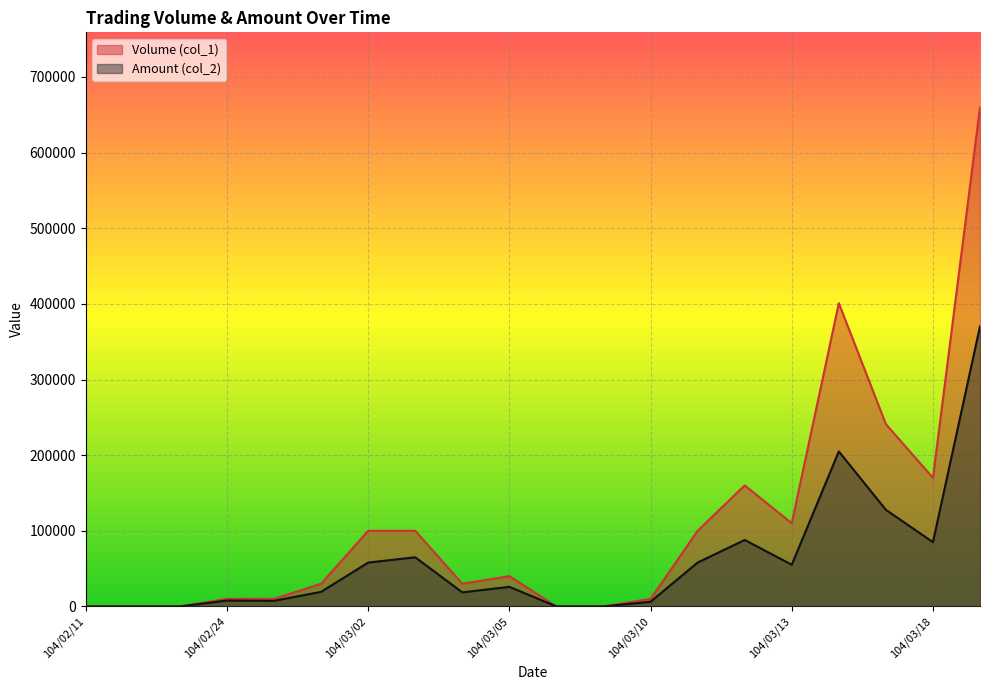

What are all the series names shown in the legend?

Volume (col_1), Amount (col_2)